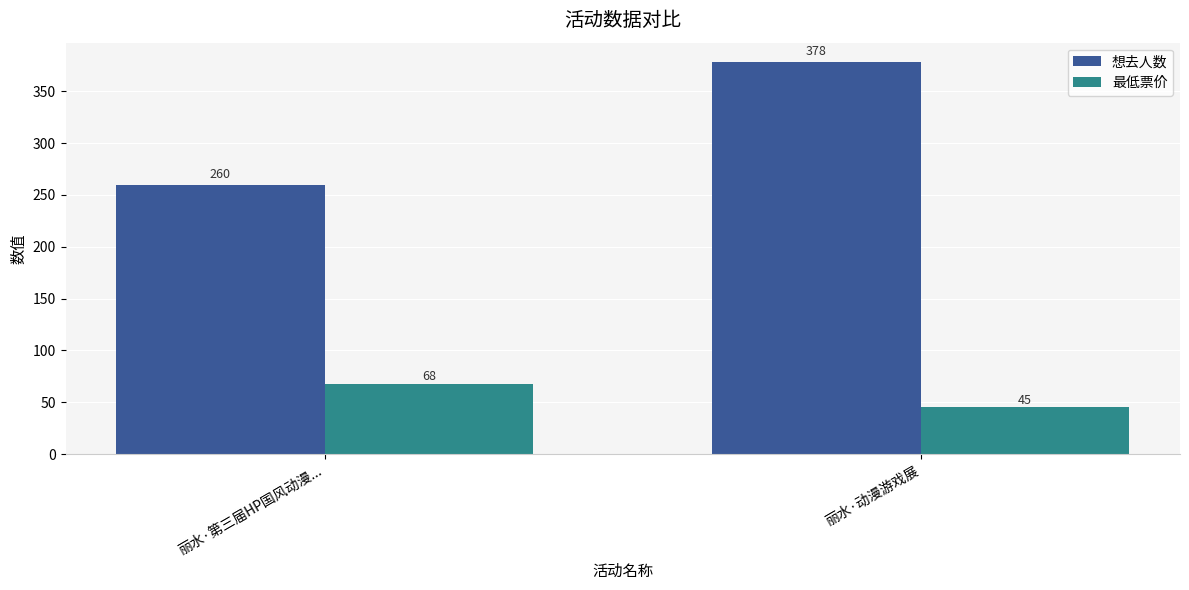

What is the minimum value shown in the chart?

45